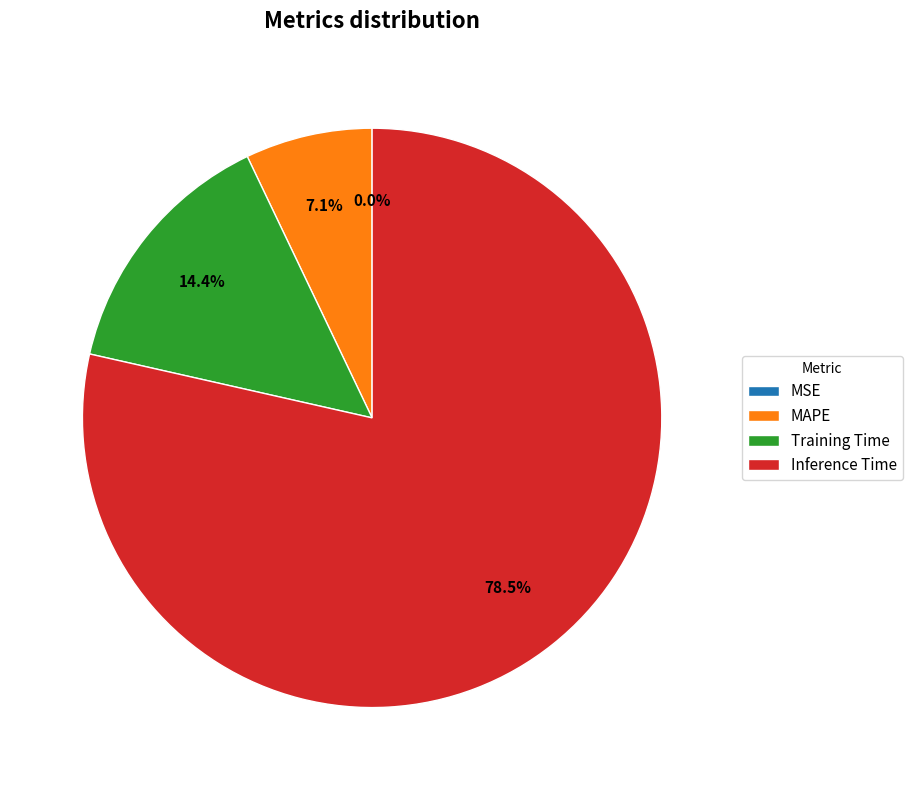

Is there any slice that represents more than half of the pie?

Yes